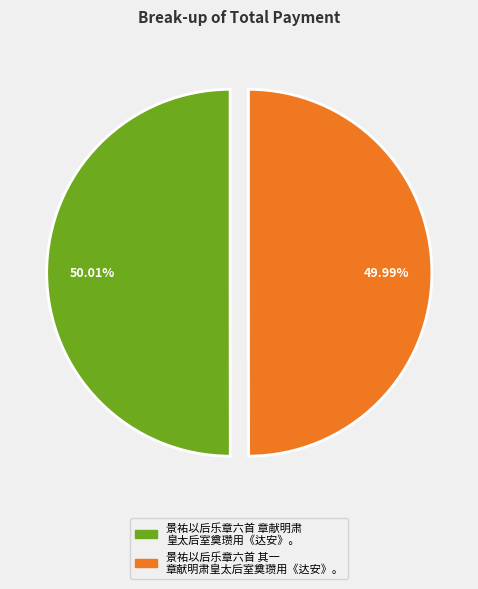

Is there a majority slice in this chart?

Yes